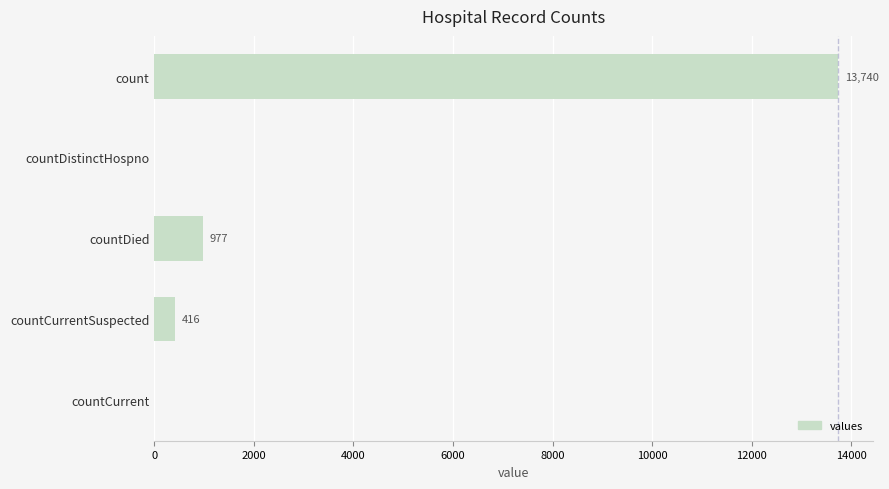

What is the sum of all values?

15133